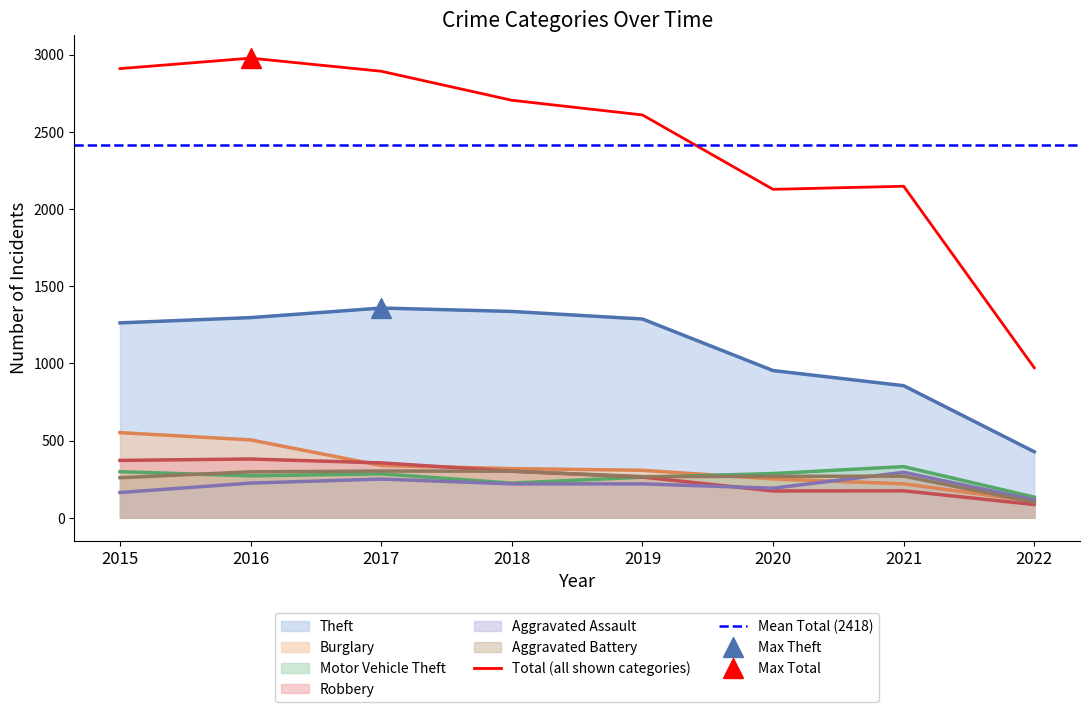

What is the sum of the Burglary values at 2016 and 2021?

725